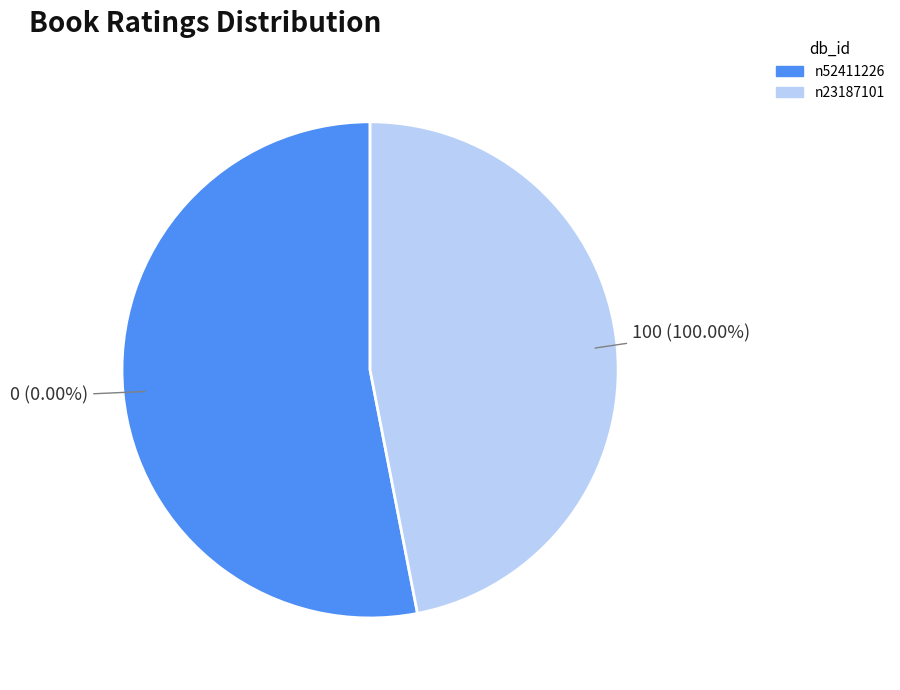

How much of the chart is everything except n52411226?

100.0%